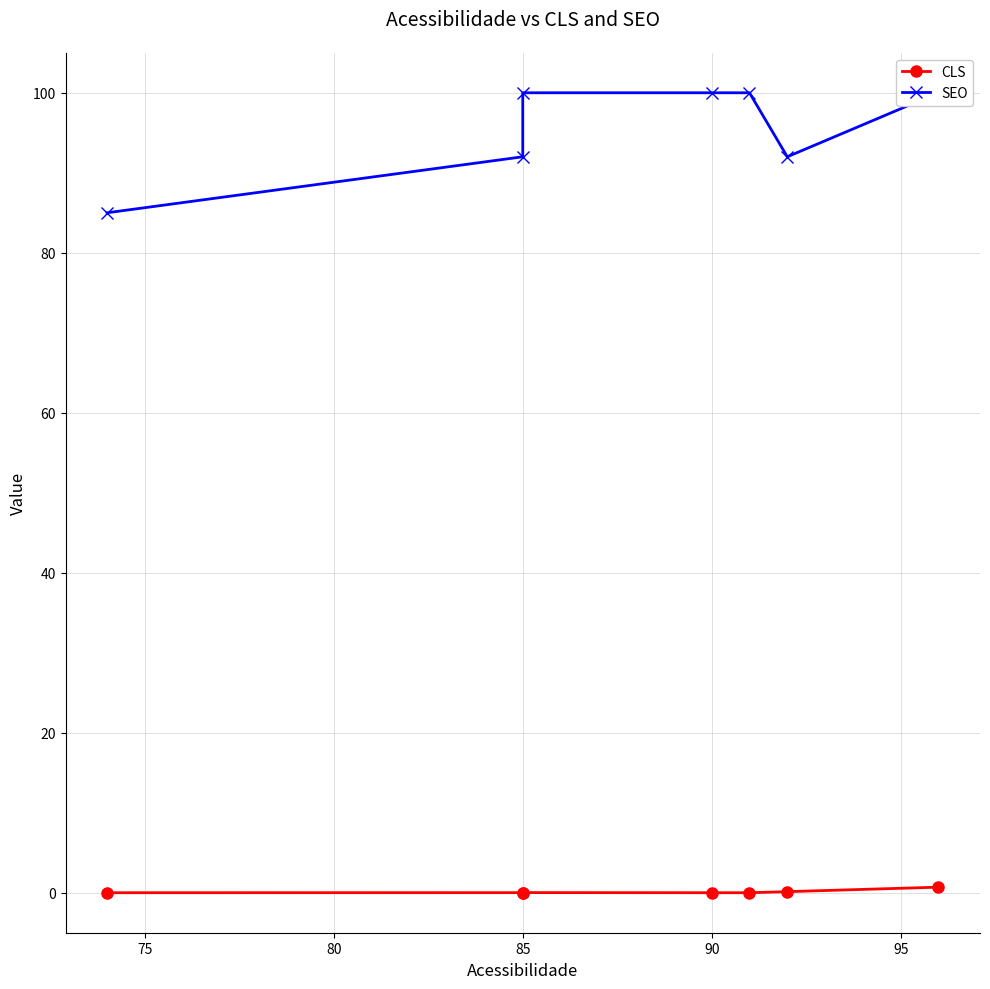

True or false: SEO and CLS cross at least once.

False